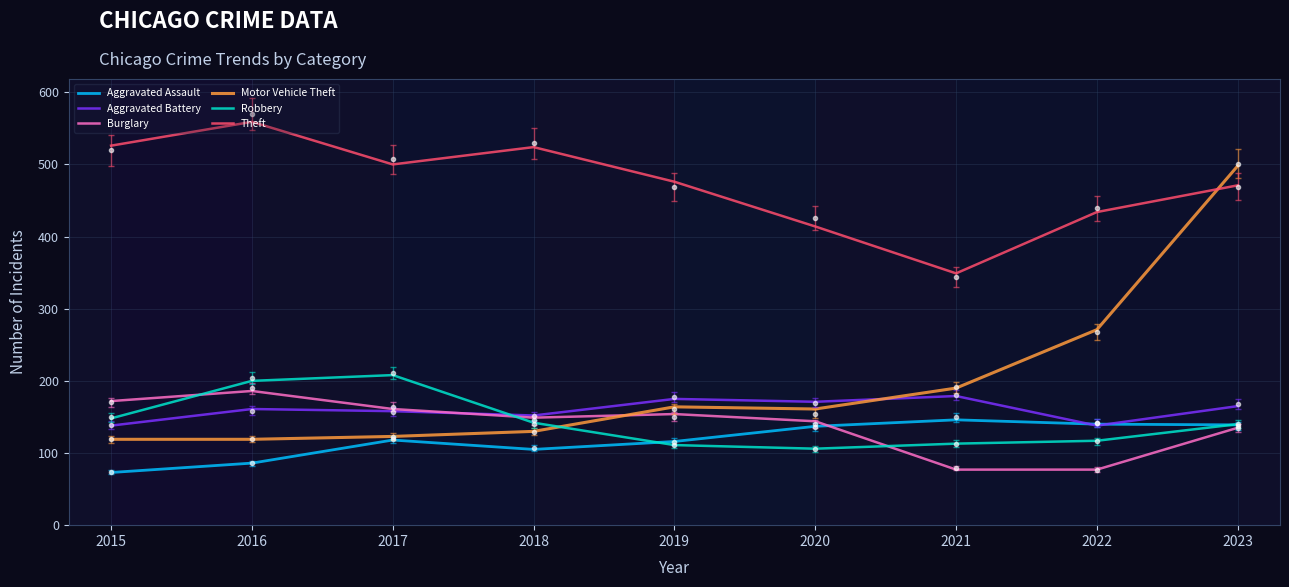

What is the total value across all series at 2016?

1311